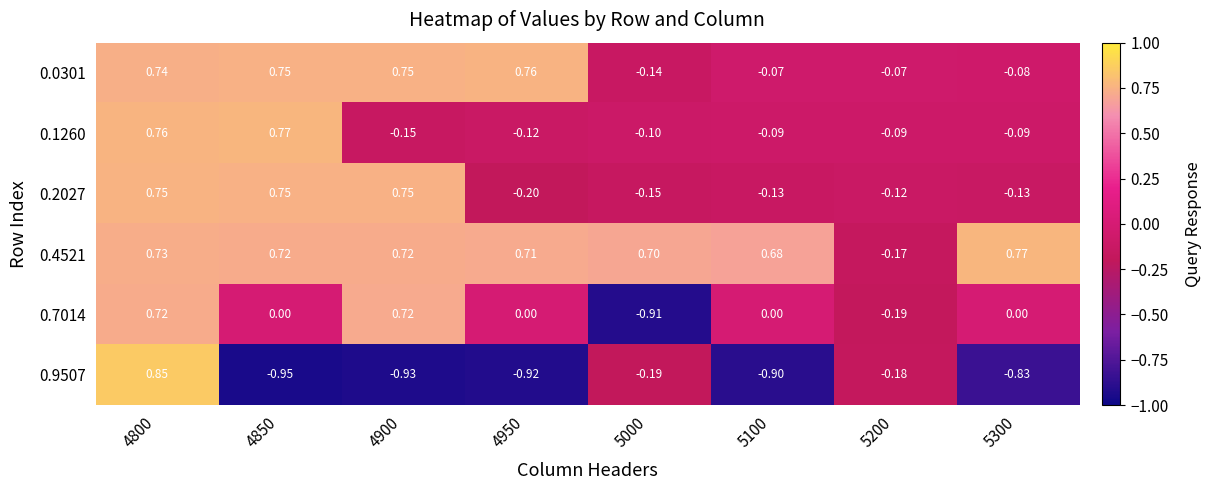

What is the smallest value displayed?

-0.9